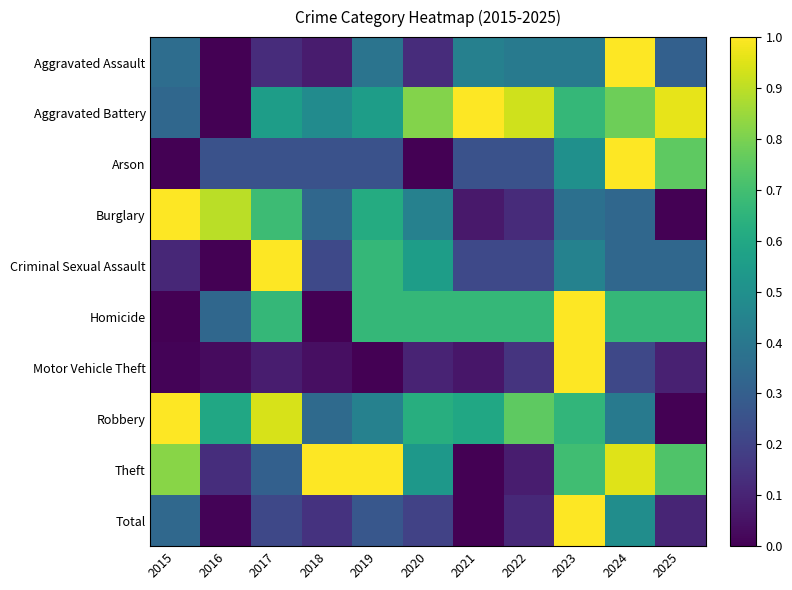

Reading left to right, what are all the values shown in this chart?

Aggravated Assault: 2015=0.4	2016=0.0	2017=0.1	2018=0.1	2019=0.4	2020=0.1	2021=0.4	2022=0.4	2023=0.4	2024=1.0	2025=0.3
Aggravated Battery: 2015=0.3	2016=0.0	2017=0.6	2018=0.5	2019=0.6	2020=0.8	2021=1.0	2022=0.9	2023=0.7	2024=0.8	2025=1.0
Arson: 2015=0.0	2016=0.2	2017=0.2	2018=0.2	2019=0.2	2020=0.0	2021=0.2	2022=0.2	2023=0.5	2024=1.0	2025=0.8
Burglary: 2015=1.0	2016=0.9	2017=0.7	2018=0.3	2019=0.6	2020=0.4	2021=0.1	2022=0.1	2023=0.4	2024=0.3	2025=0.0
Criminal Sexual Assault: 2015=0.1	2016=0.0	2017=1.0	2018=0.2	2019=0.7	2020=0.6	2021=0.2	2022=0.2	2023=0.4	2024=0.3	2025=0.3
Homicide: 2015=0.0	2016=0.3	2017=0.7	2018=0.0	2019=0.7	2020=0.7	2021=0.7	2022=0.7	2023=1.0	2024=0.7	2025=0.7
Motor Vehicle Theft: 2015=0.0	2016=0.0	2017=0.1	2018=0.0	2019=0.0	2020=0.1	2021=0.1	2022=0.2	2023=1.0	2024=0.2	2025=0.1
Robbery: 2015=1.0	2016=0.6	2017=0.9	2018=0.3	2019=0.4	2020=0.6	2021=0.6	2022=0.8	2023=0.7	2024=0.4	2025=0.0
Theft: 2015=0.8	2016=0.1	2017=0.3	2018=1.0	2019=1.0	2020=0.5	2021=0.0	2022=0.1	2023=0.7	2024=1.0	2025=0.7
Total: 2015=0.3	2016=0.0	2017=0.2	2018=0.1	2019=0.3	2020=0.2	2021=0.0	2022=0.1	2023=1.0	2024=0.5	2025=0.1